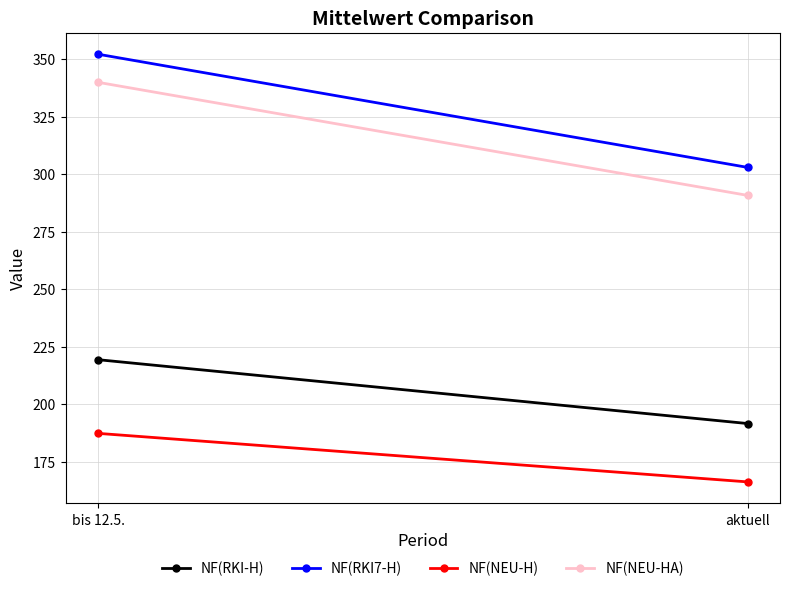

The NF(NEU-HA) series shows 340.0 at bis 12.5.. True or false?

True